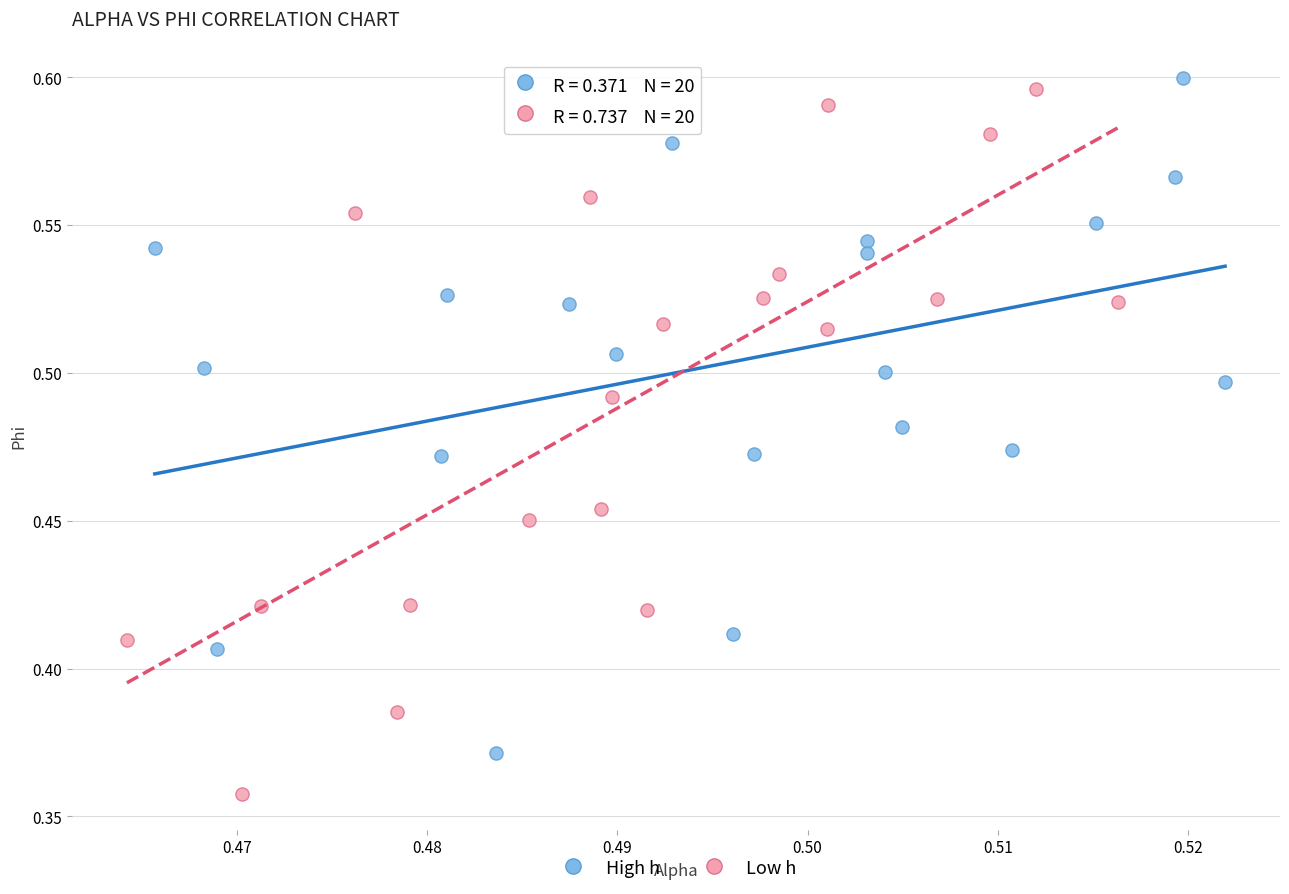

Which series reaches the minimum Y coordinate?

Low h